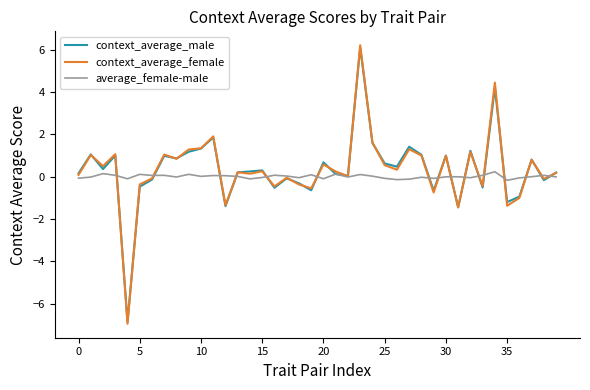

What is the greatest value displayed?

6.2